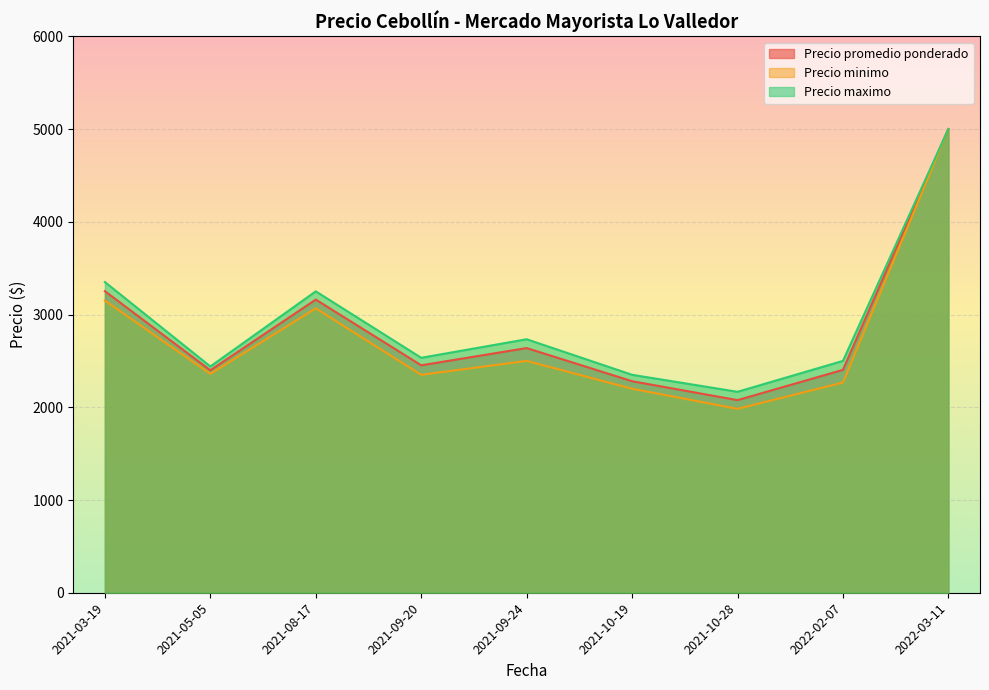

Which series has the widest spread of values?

Precio minimo